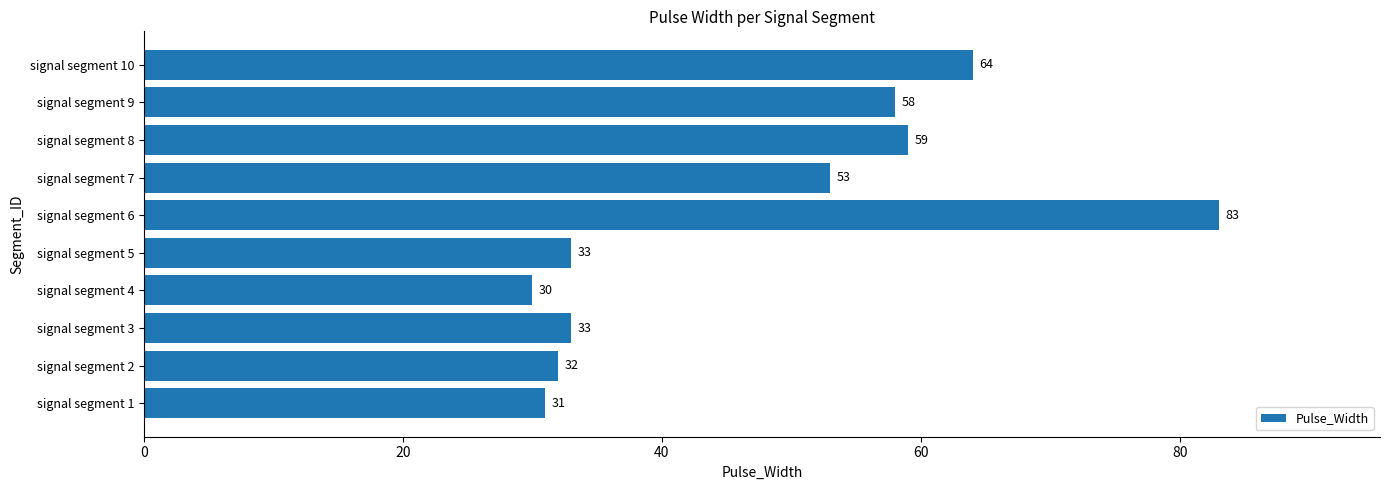

Are the bars grouped side by side (vs. stacked)?

No